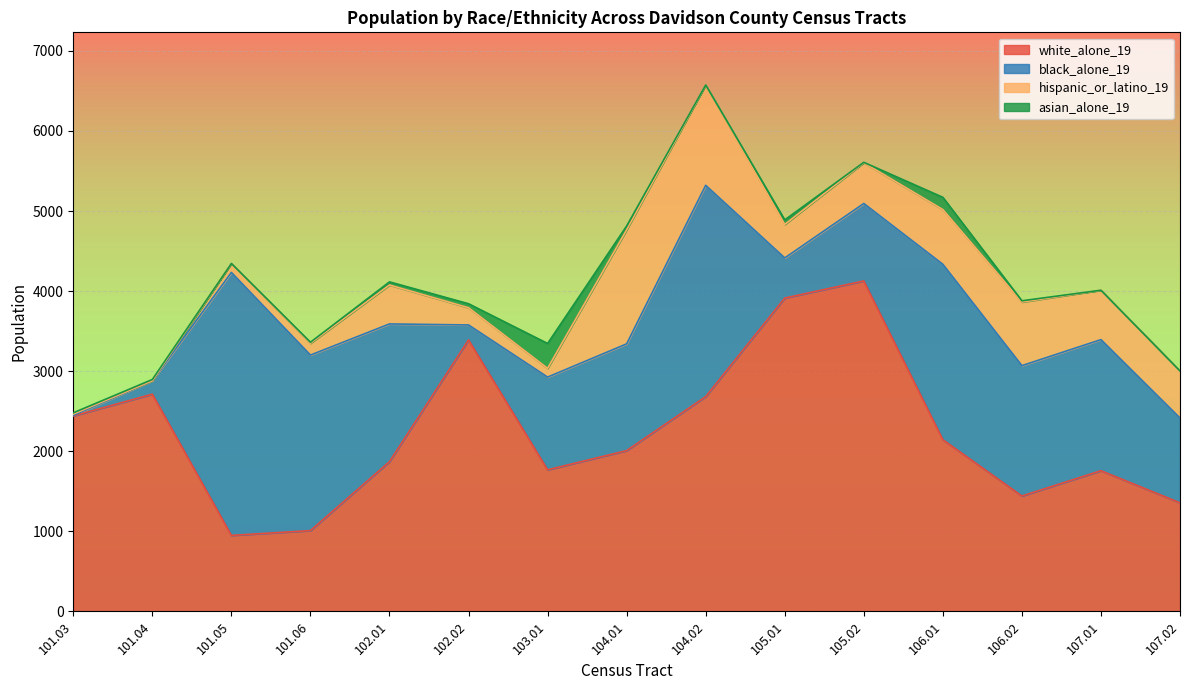

What position from the right is 101.04?

14